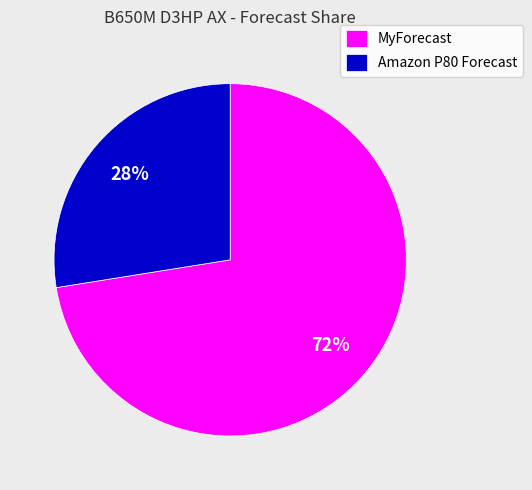

Is there any slice that represents more than half of the pie?

Yes